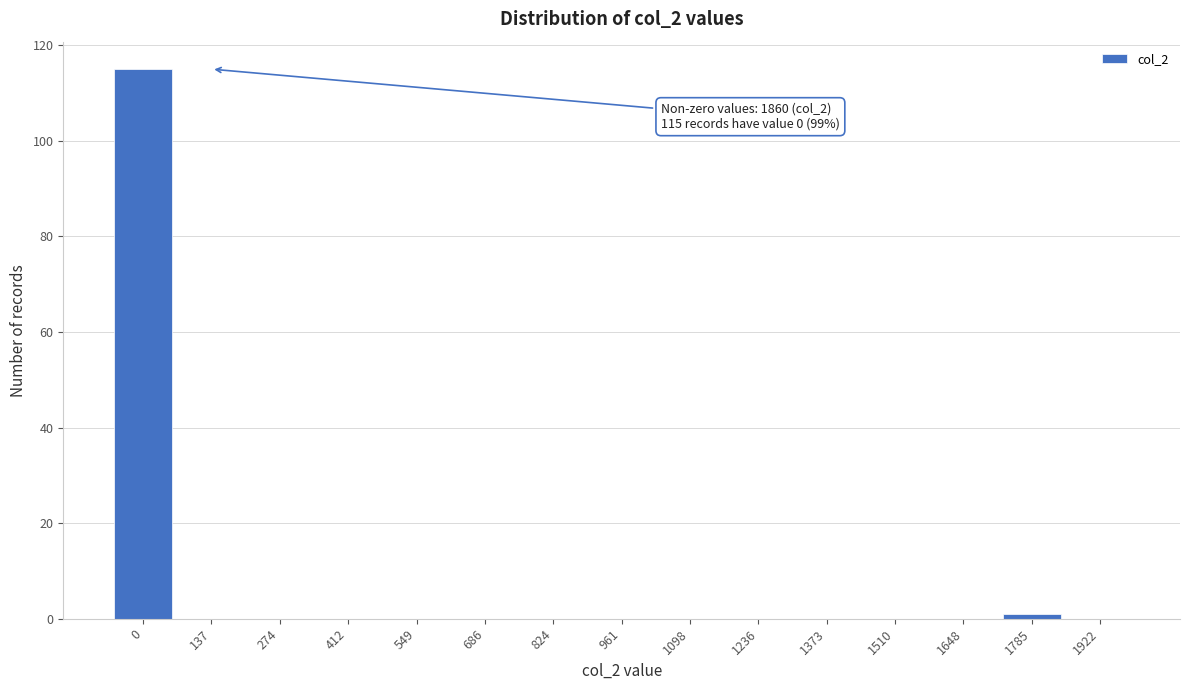

Reading right to left, transcribe all the data shown in this chart.

1922=0	1785=1	1648=0	1510=0	1373=0	1236=0	1098=0	961=0	824=0	686=0	549=0	412=0	274=0	137=0	0=115